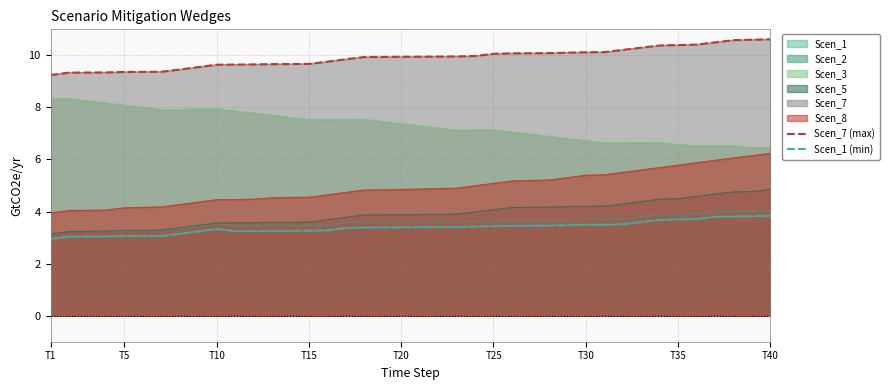

Is the value of Scen_7 (max) at 16 greater than the value of Scen_1 (min) at 19?

Yes